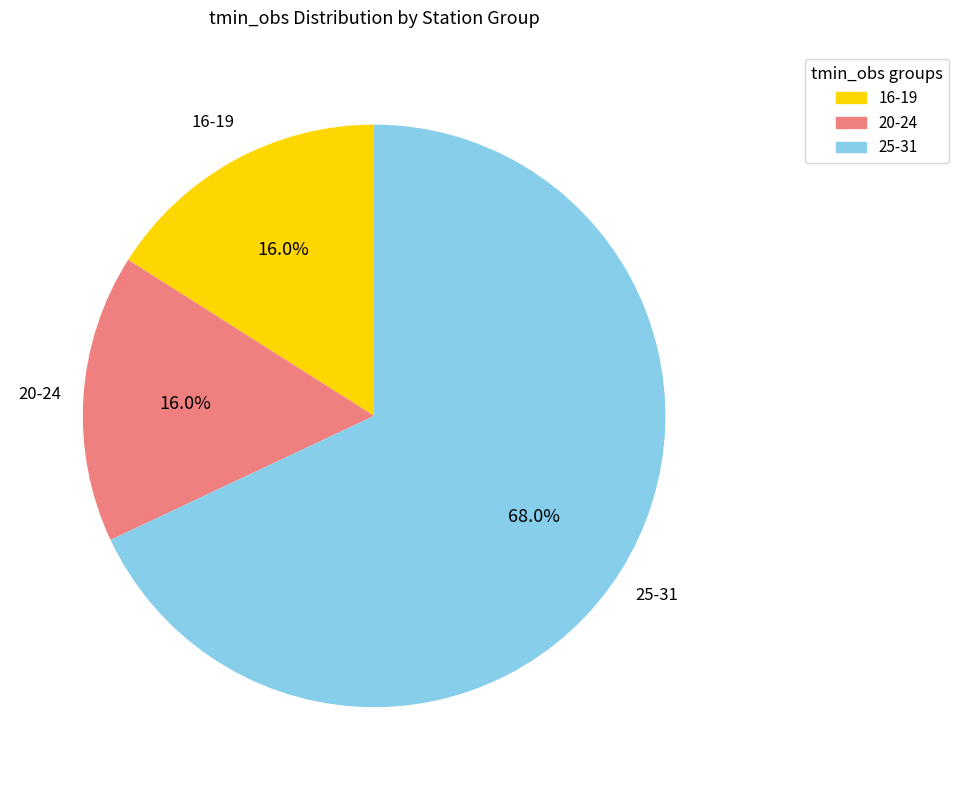

To the nearest percent, what is the average slice percentage?

33%